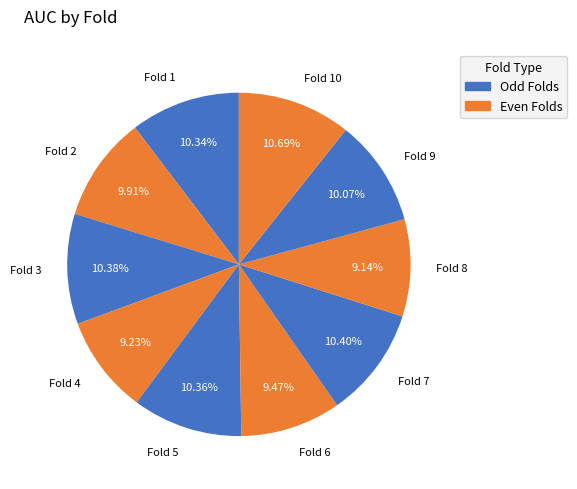

How many segments does this pie chart have?

10